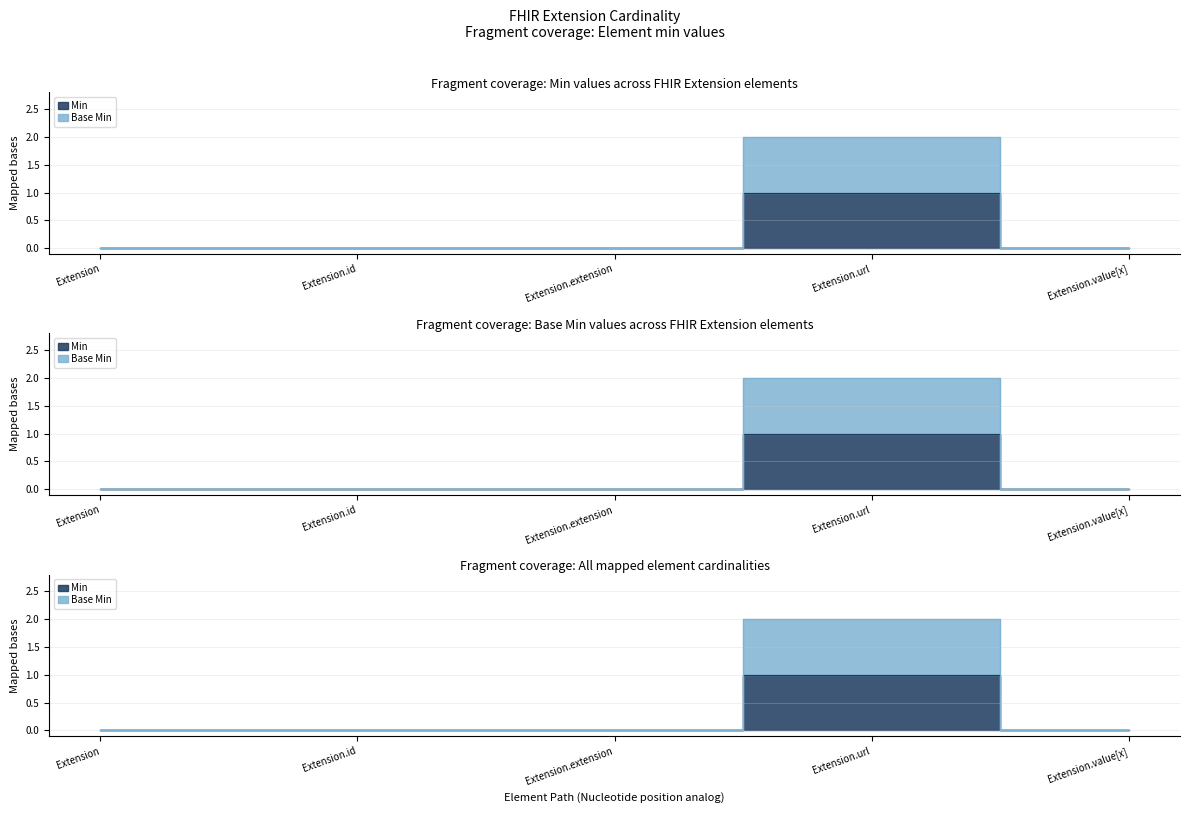

Count the Base Min values in the range 0 to 1.

4